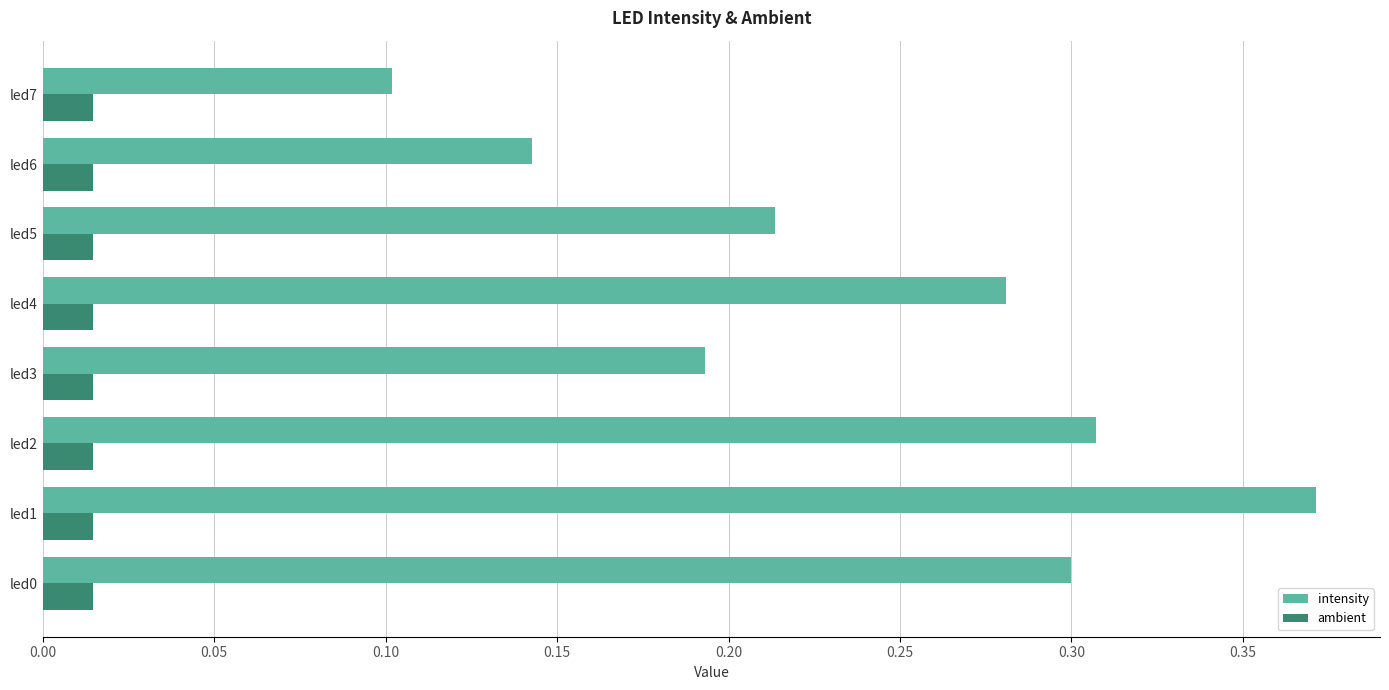

At how many categories does at least one series exceed 0?

8